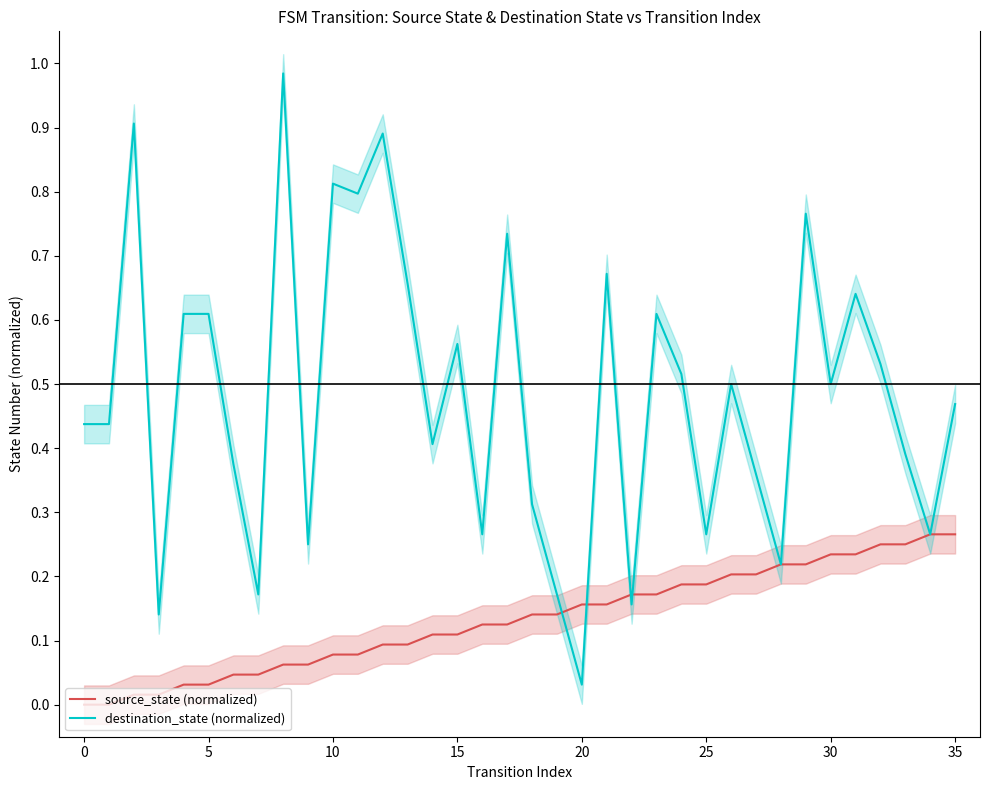

What is the sum of the source_state (normalized) values at 12 and 29?

0.3